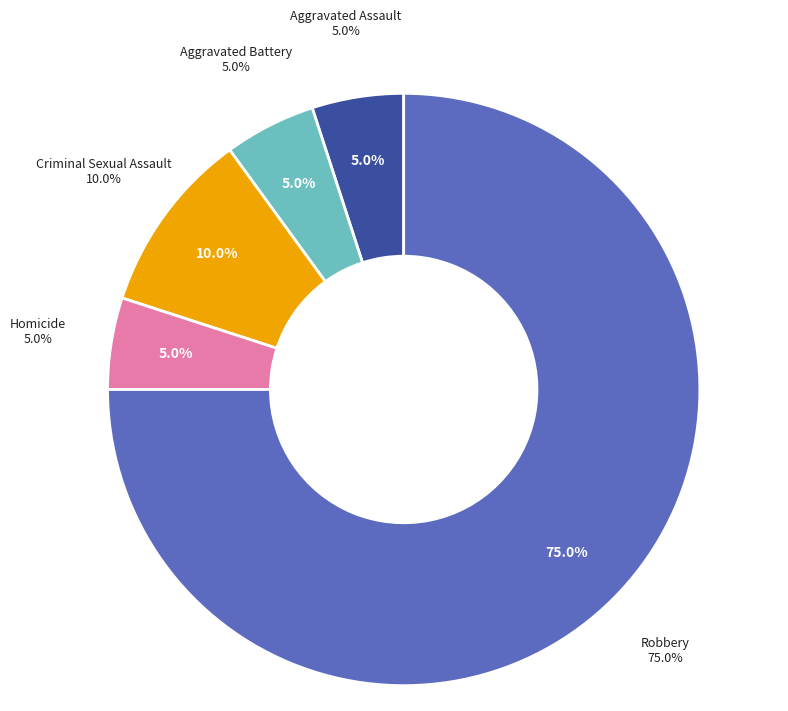

What percentage is NOT represented by Homicide?

95.0%